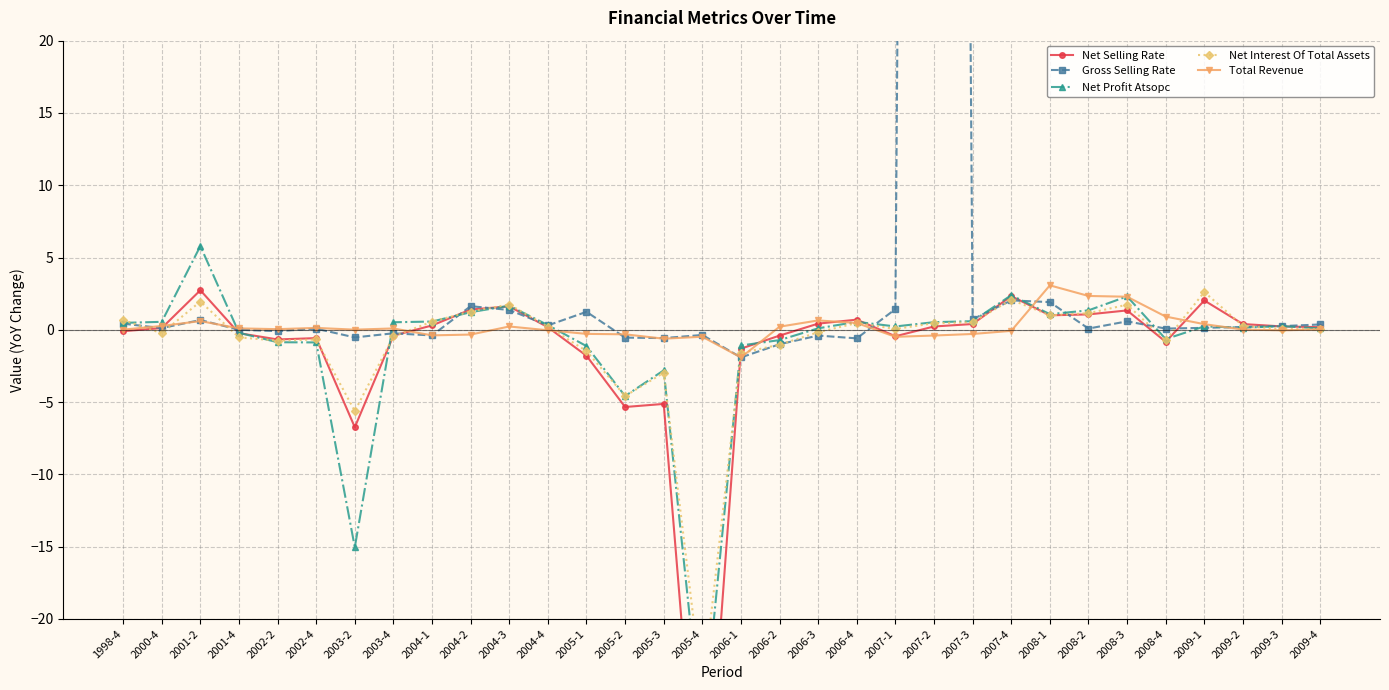

Between which two adjacent categories do Gross Selling Rate and Net Selling Rate first intersect?

1998-4 and 2000-4